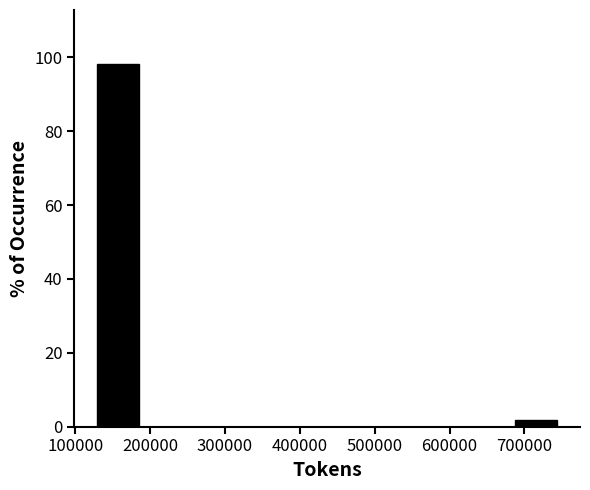

What is the height of the bar covering 130000 to 190000 on the x-axis? Neither the bar edges nor the heights are printed on the chart, so give them approximately, as read against the axes.

98